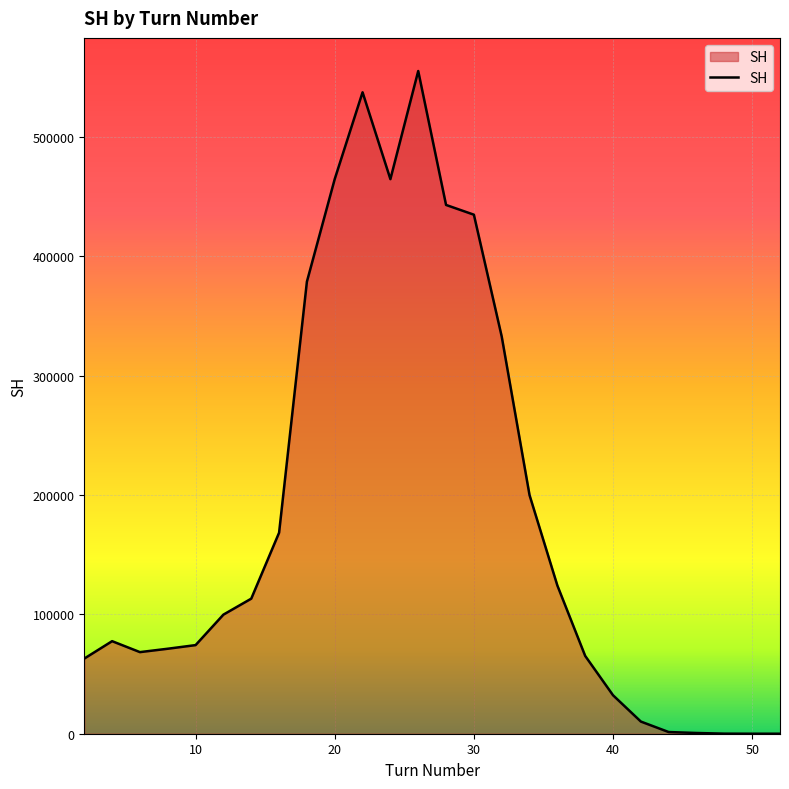

How many distinct data groups are displayed?

1